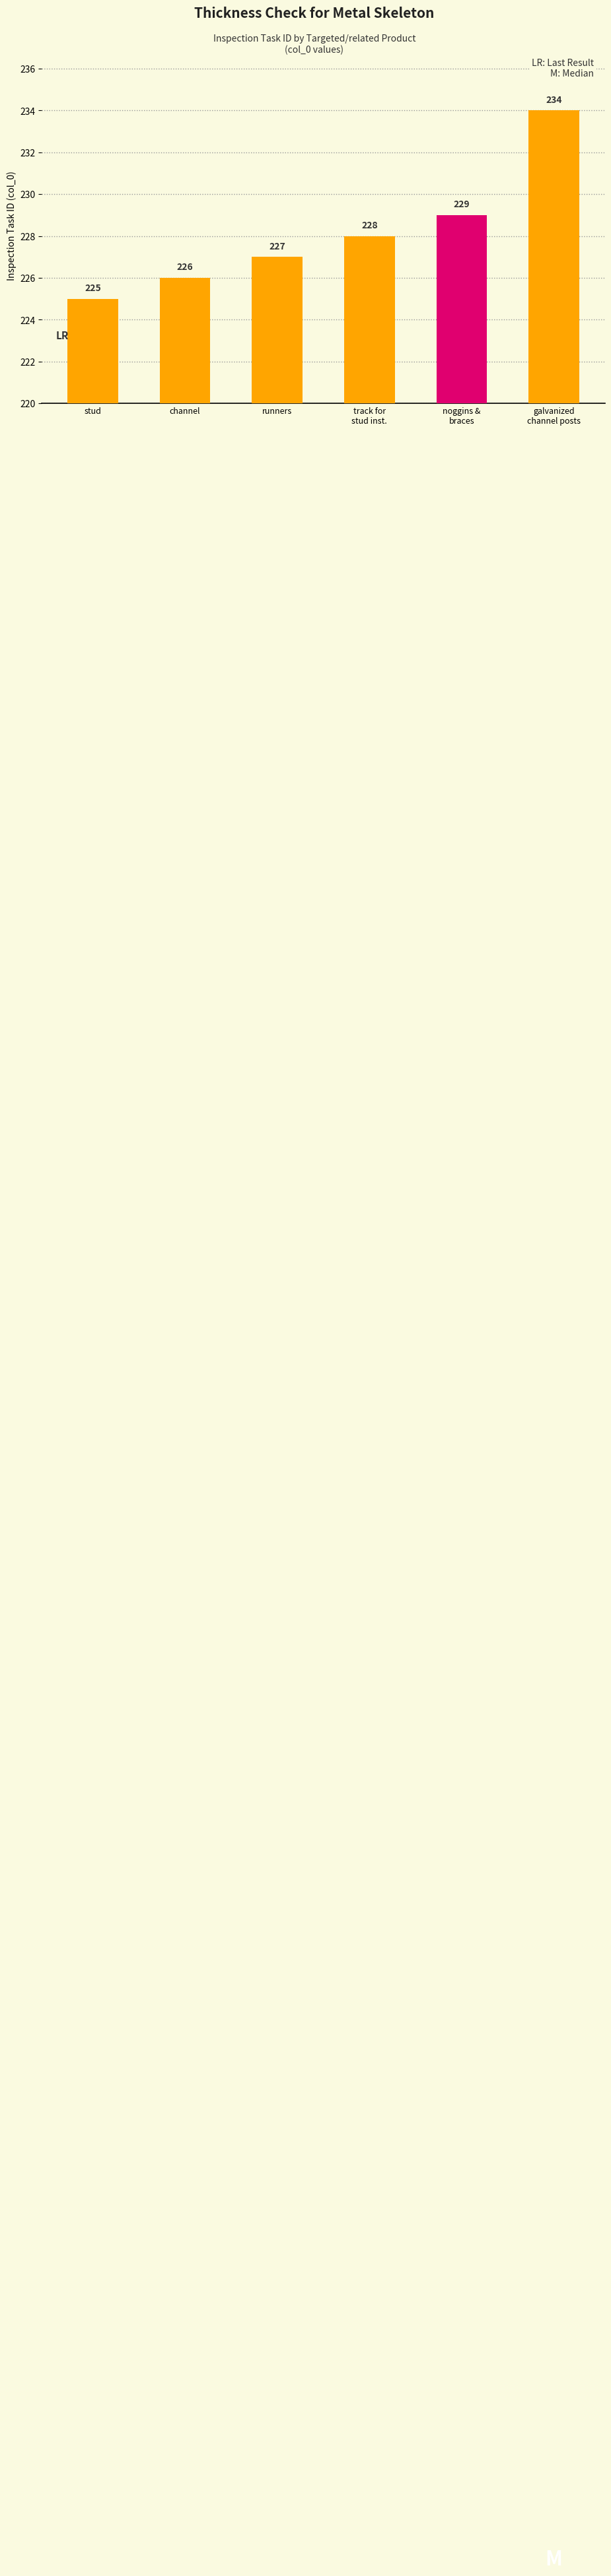

Does the chart contain stacked bars?

No